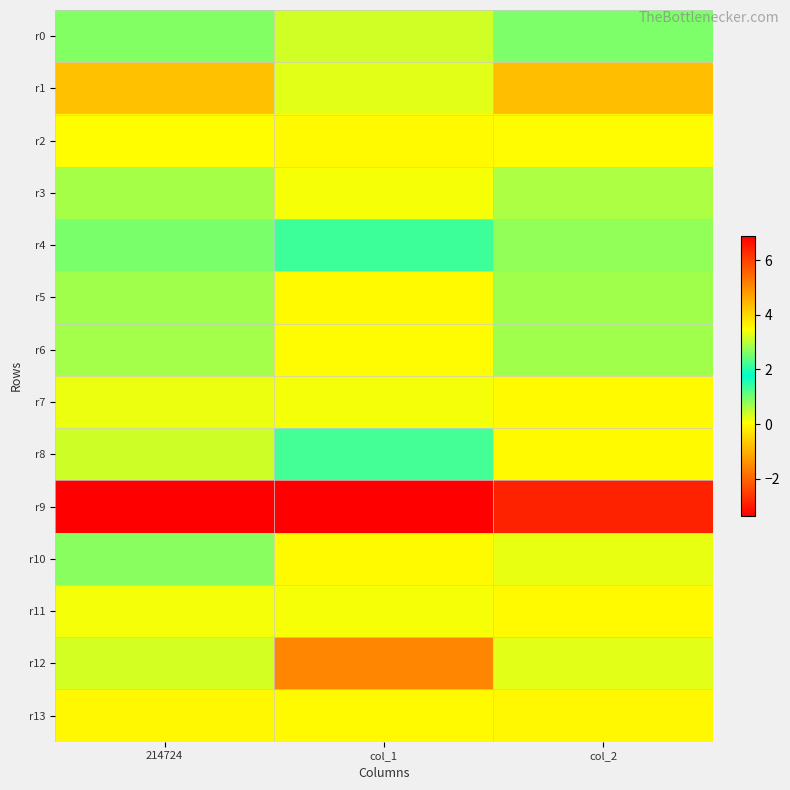

Between 214724 and col_2, which is larger?

col_2